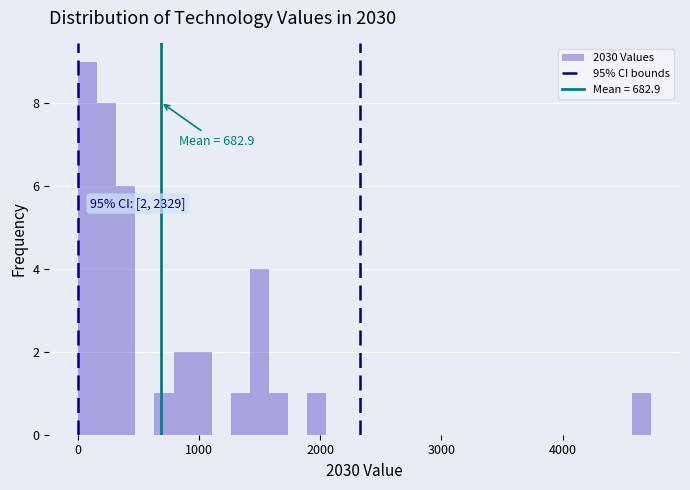

Read against the x-axis, roughly where is the centre of the tallest bar?

100